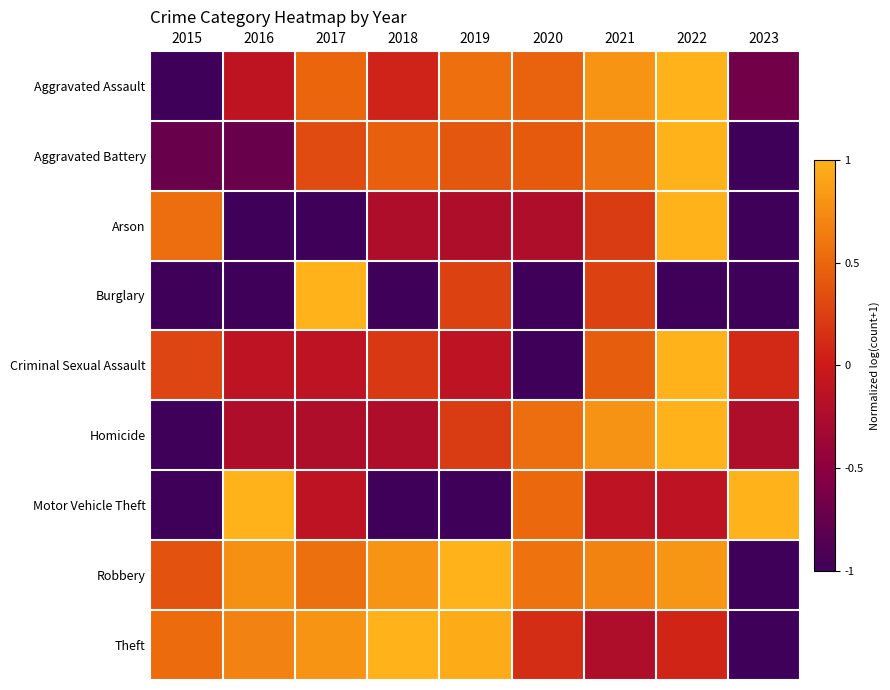

What is the minimum value shown in the chart?

-1.0